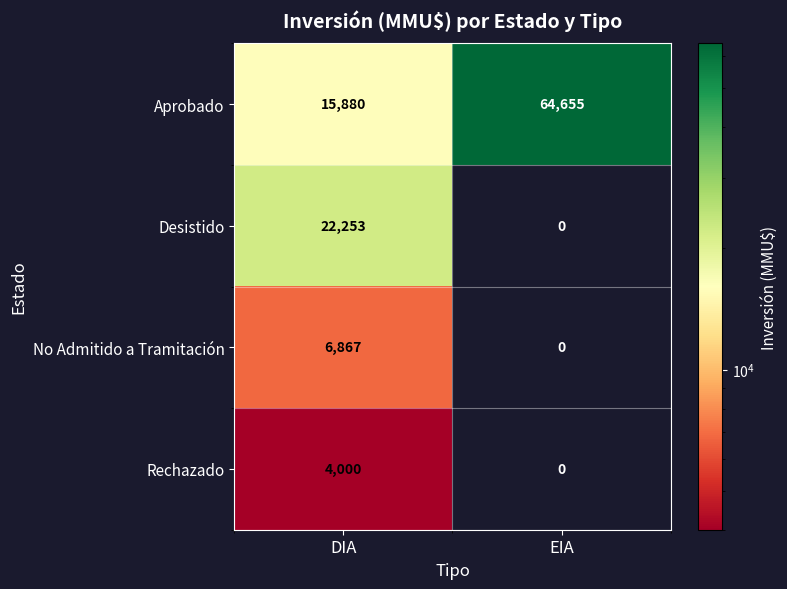

Reading left to right, list all the values displayed in this chart.

Aprobado: DIA=15880	EIA=64655
Desistido: DIA=22253	EIA=0
No Admitido a Tramitación: DIA=6867	EIA=0
Rechazado: DIA=4000	EIA=0